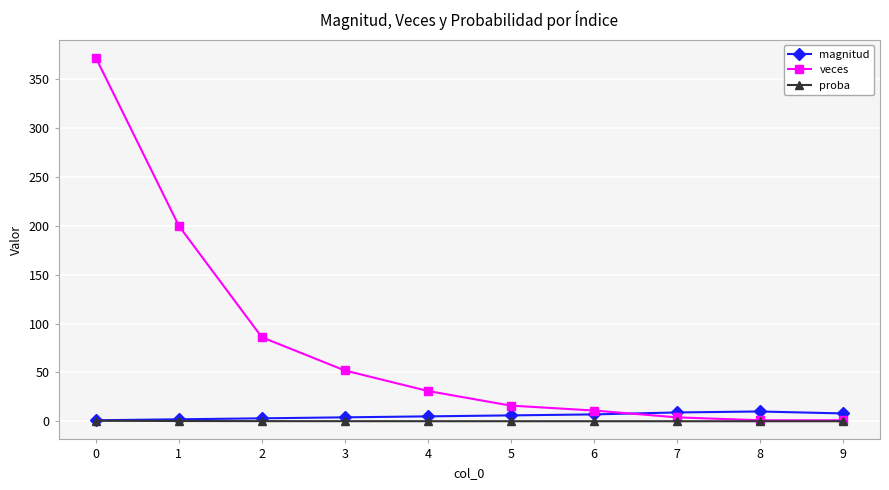

Which series has the widest spread of values?

veces